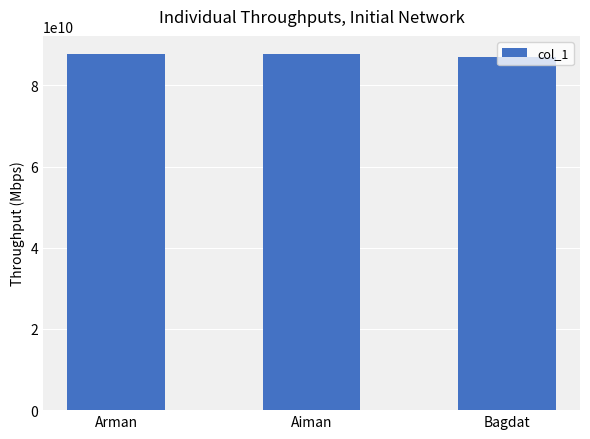

What is the difference between the maximum and minimum values?

770770707